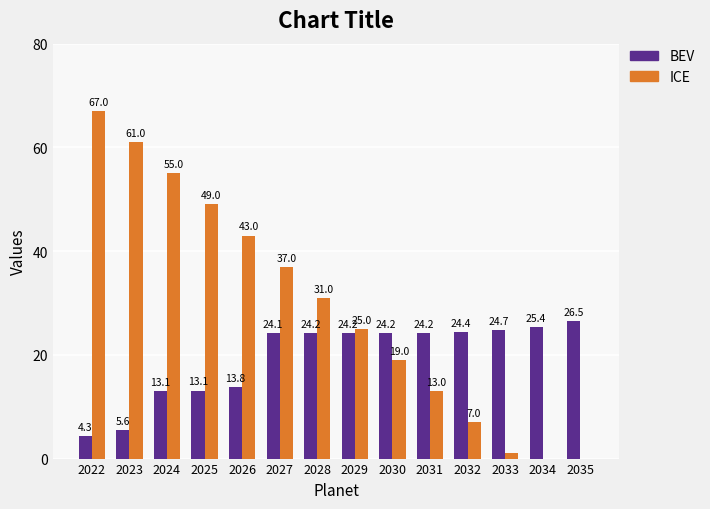

True or false: ICE has a value of 57.5 at 2027.

False